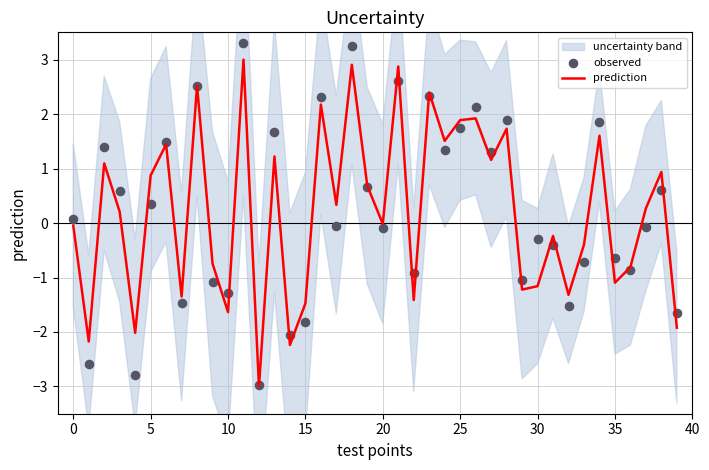

What is the highest value of the prediction series?

3.0